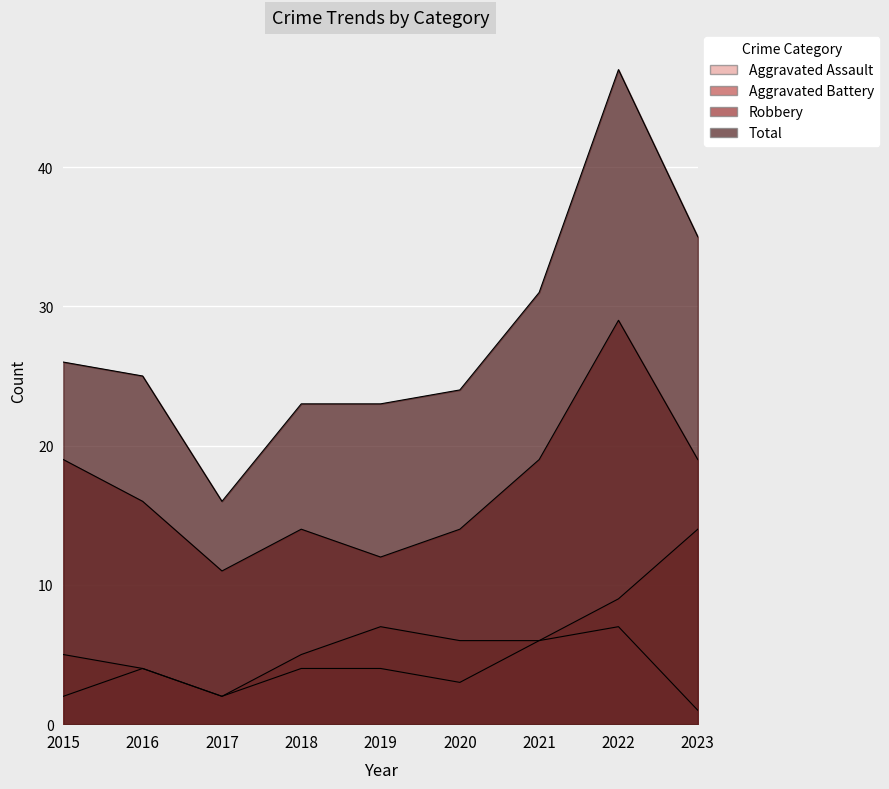

What is the approximate value of Aggravated Assault at 2017?

2